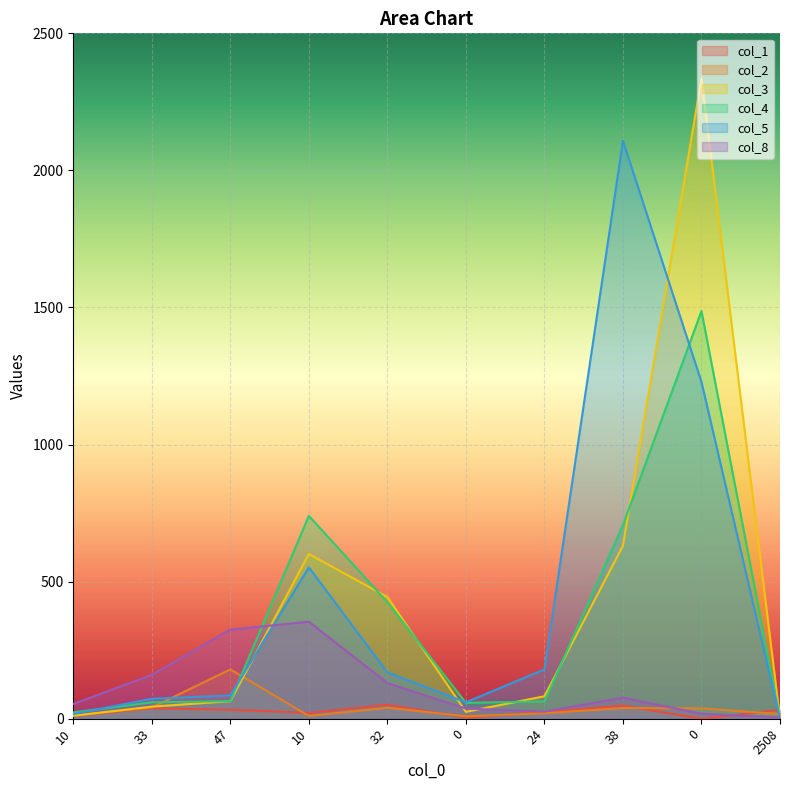

In col_1, how many points are higher than both neighbors (excluding endpoints)?

3